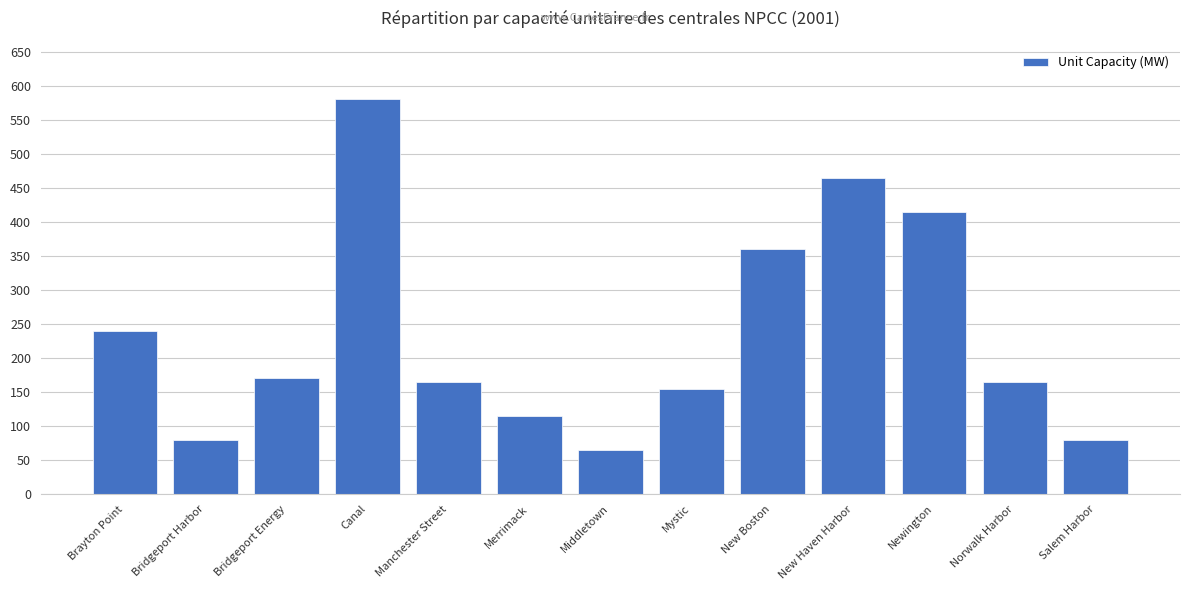

What is the label of the 6th bar from the left?

Merrimack